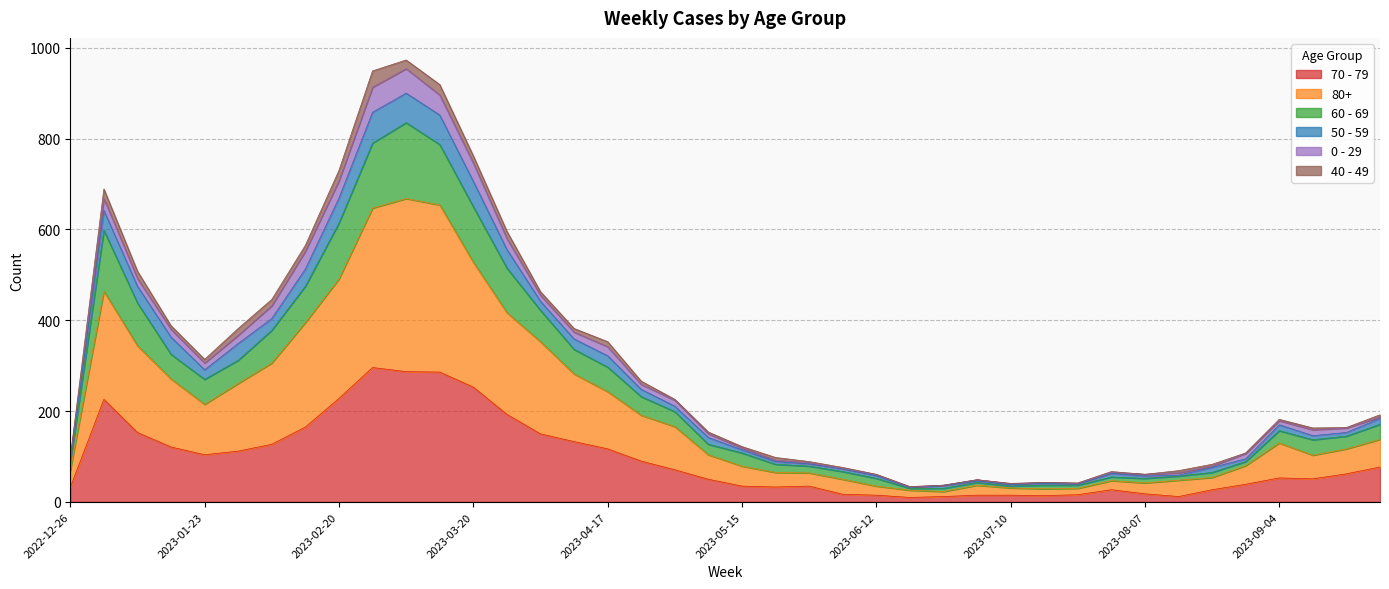

The value of 70 - 79 at 2023-03-20 is 354. True or false?

False